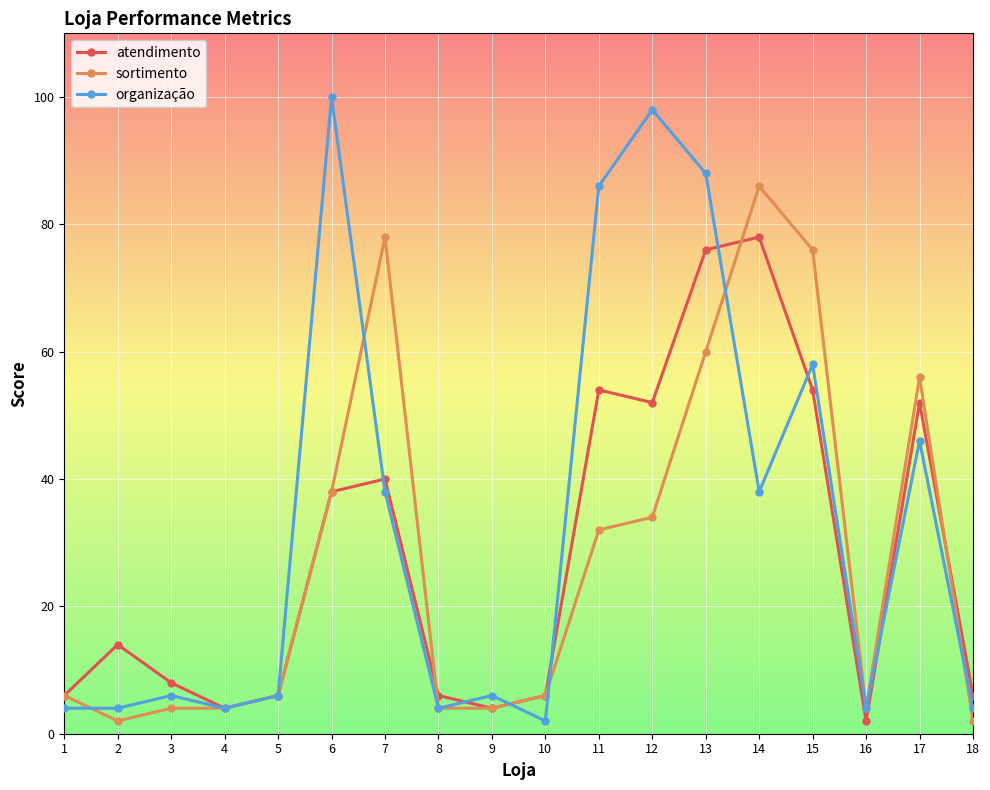

What is the maximum value for sortimento?

86